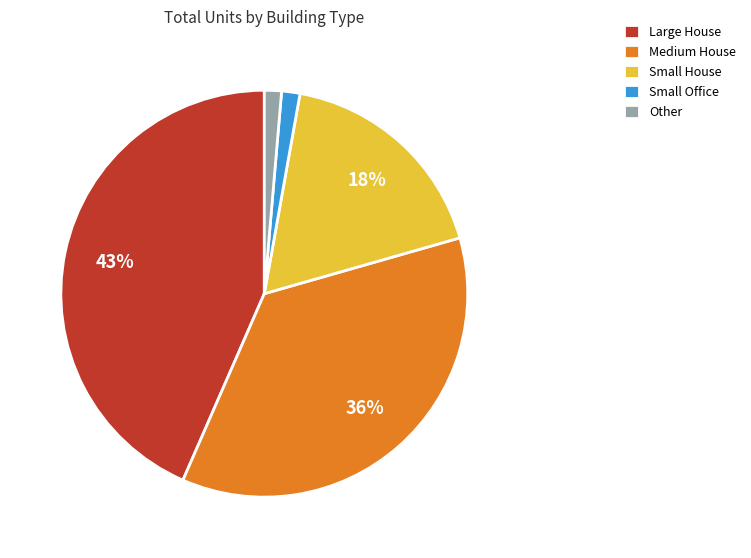

The Small House slice represents 30% of the pie. True or false?

False